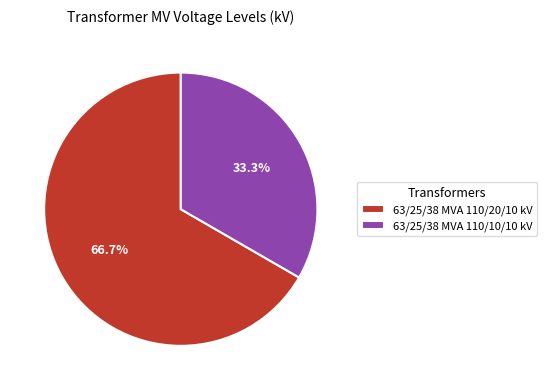

Which category has the smallest portion of the pie?

63/25/38 MVA 110/10/10 kV